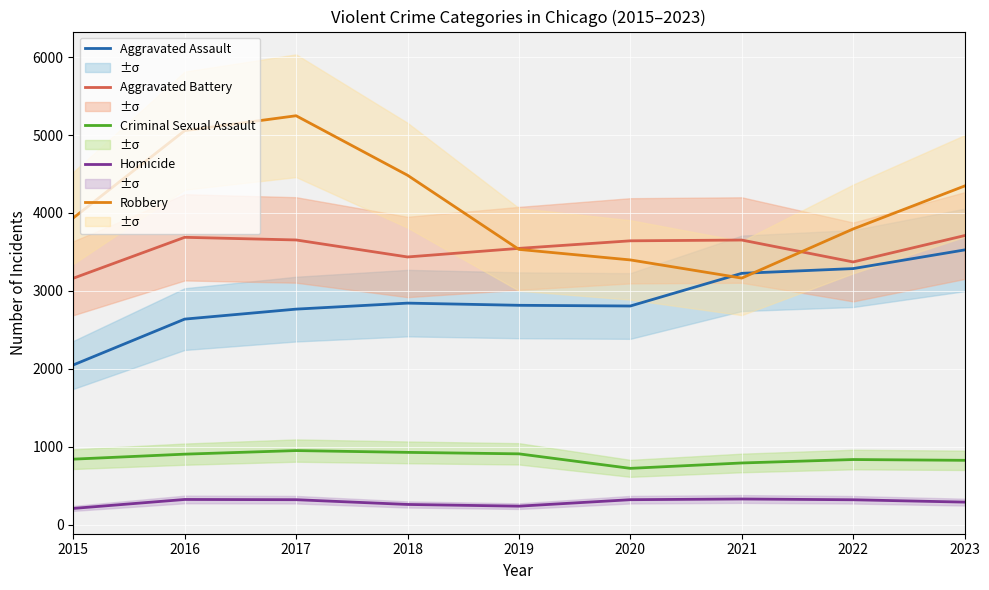

At which category is the sum across all series the highest?

2017